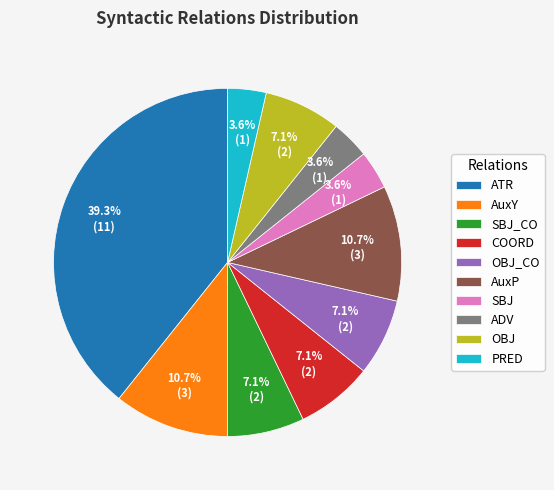

What percentage is the ADV slice, to the nearest percent?

4%